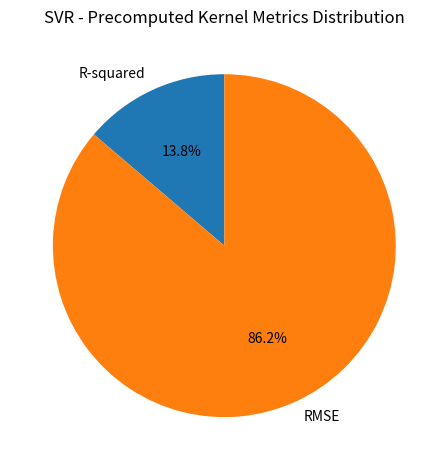

Do RMSE and R-squared together represent more than half of the pie?

Yes